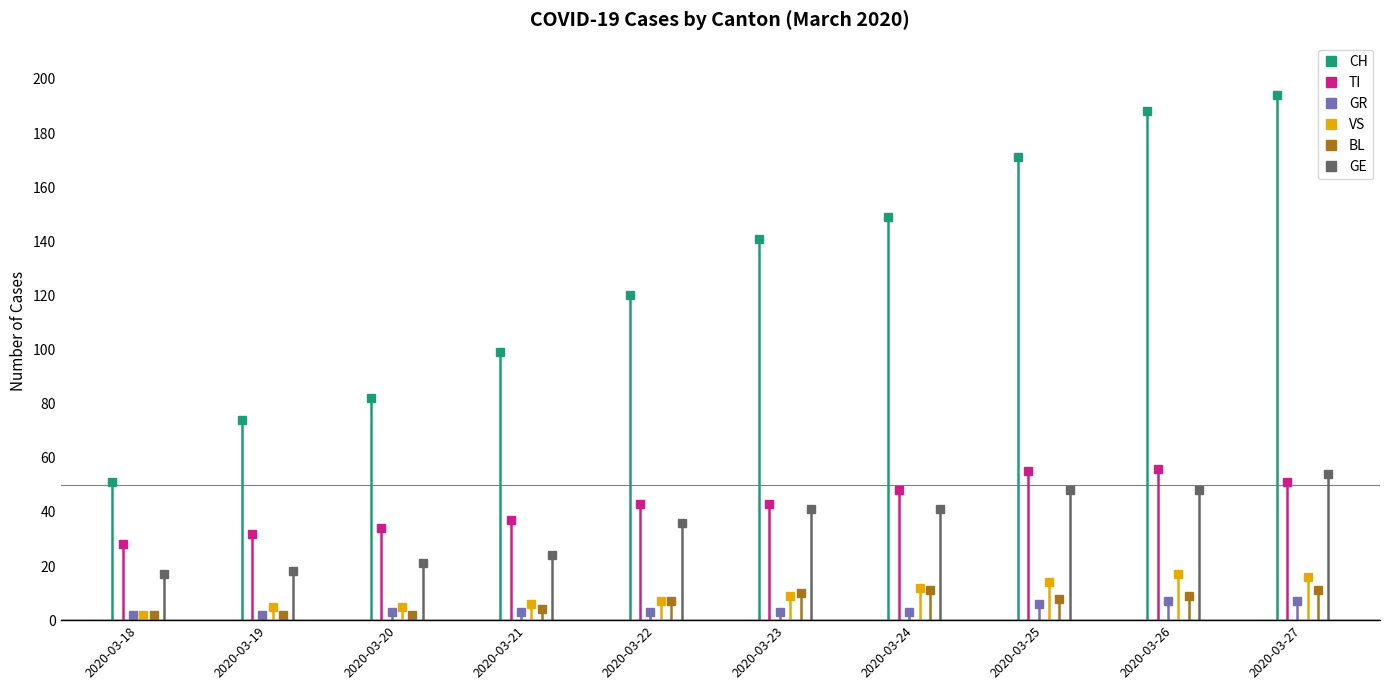

At how many categories does at least one series exceed 41?

10